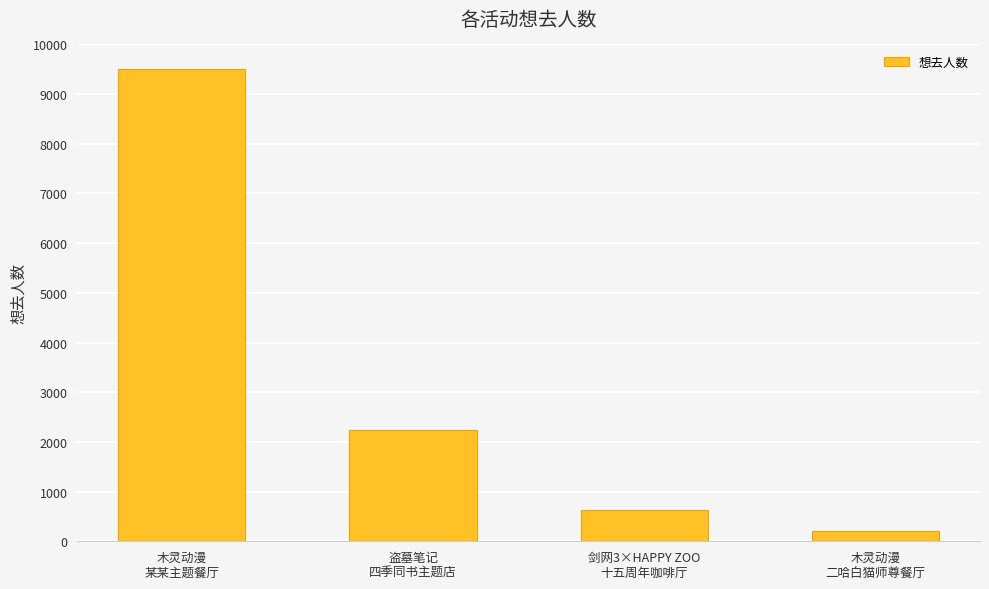

Rank the categories by value from lowest to highest.

木灵动漫
二哈白猫师尊餐厅, 剑网3×HAPPY ZOO
十五周年咖啡厅, 盗墓笔记
四季同书主题店, 木灵动漫
某某主题餐厅